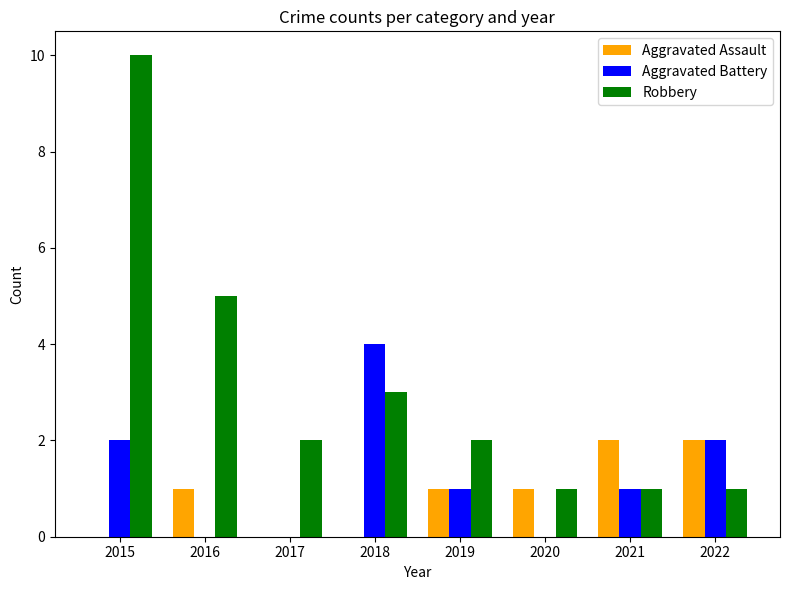

What is the sum of all Aggravated Assault values?

7